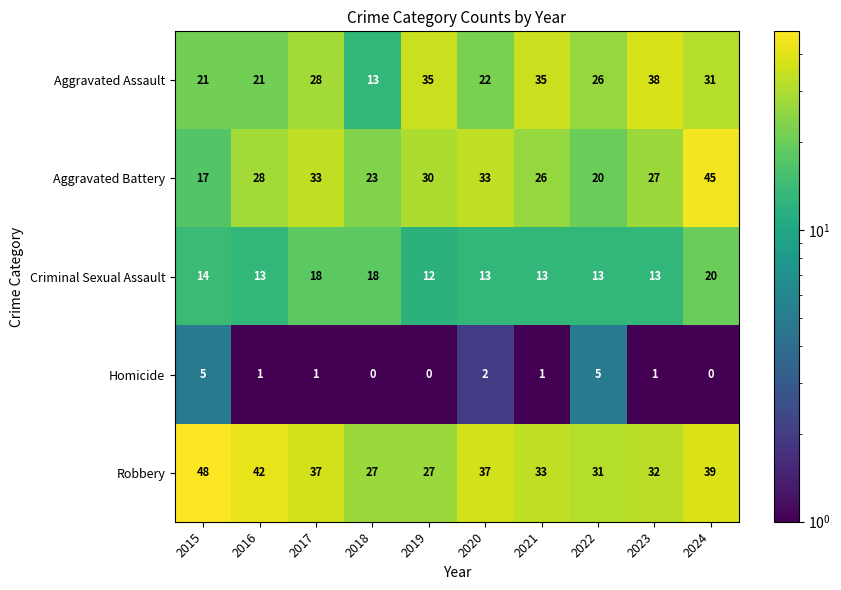

What is the spread (max minus min) of values at 2015?

43